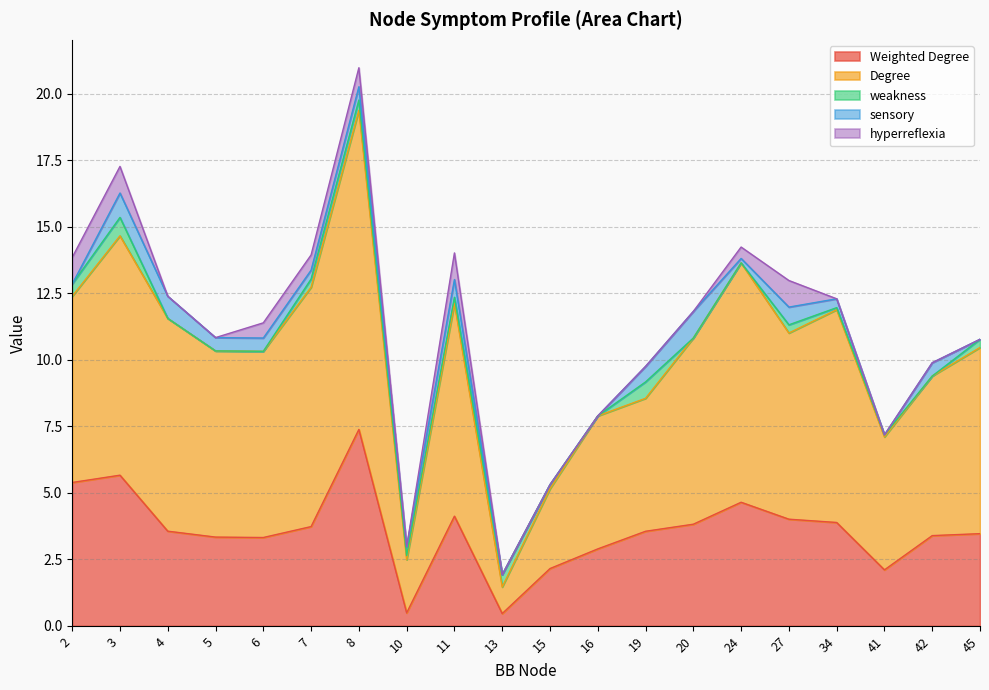

Which series has the largest range (max minus min)?

Degree